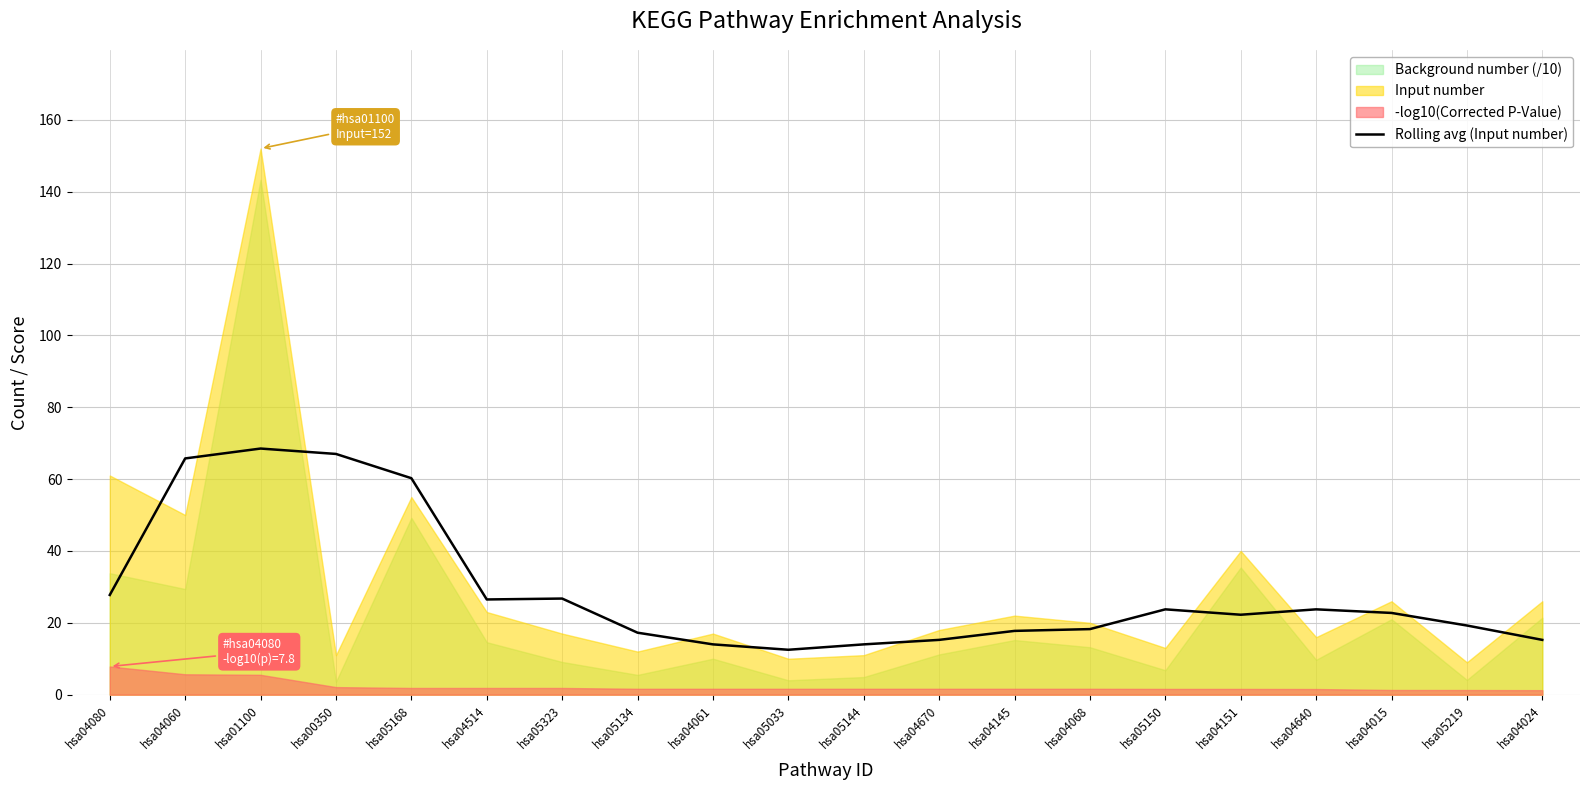

What is the average value?

28.9